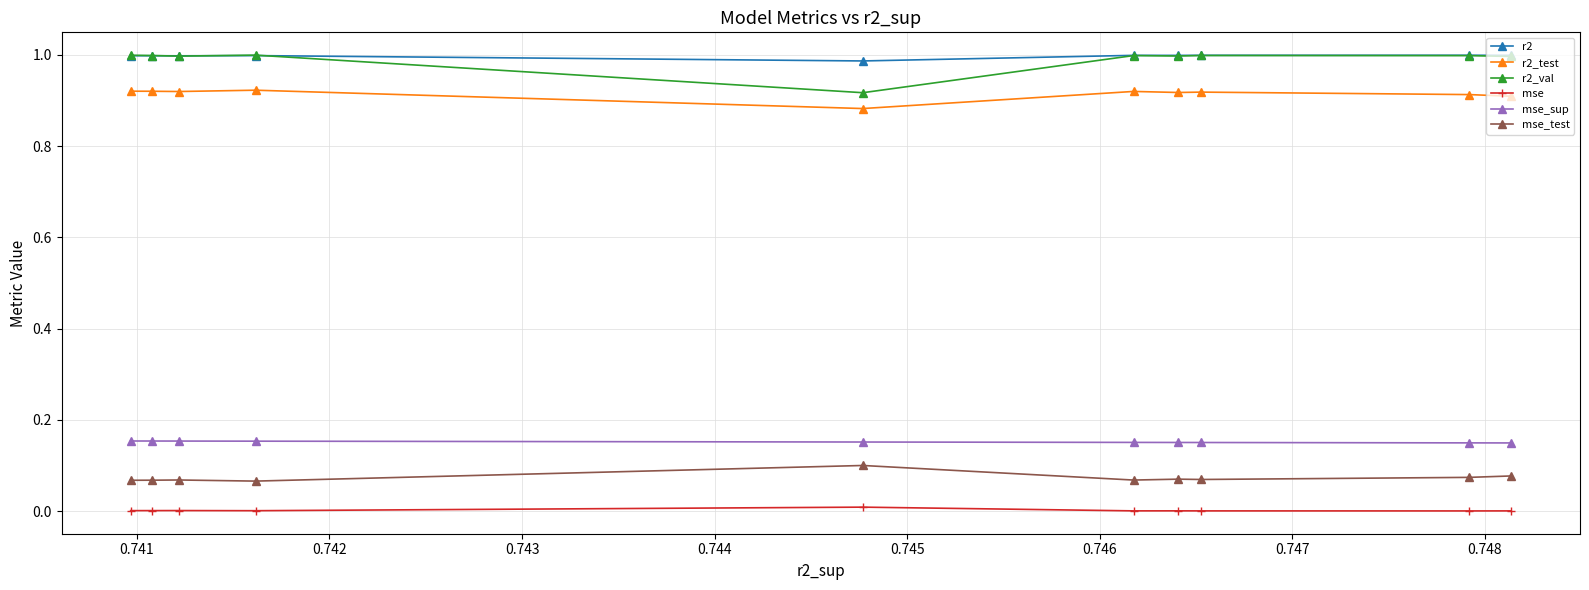

What are all the series names shown in the legend?

r2, r2_test, r2_val, mse, mse_sup, mse_test